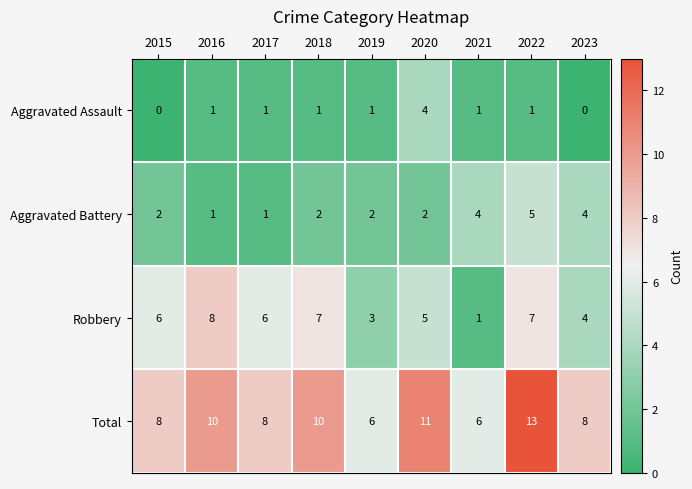

Which series changed the most between 2017 and 2022?

Total